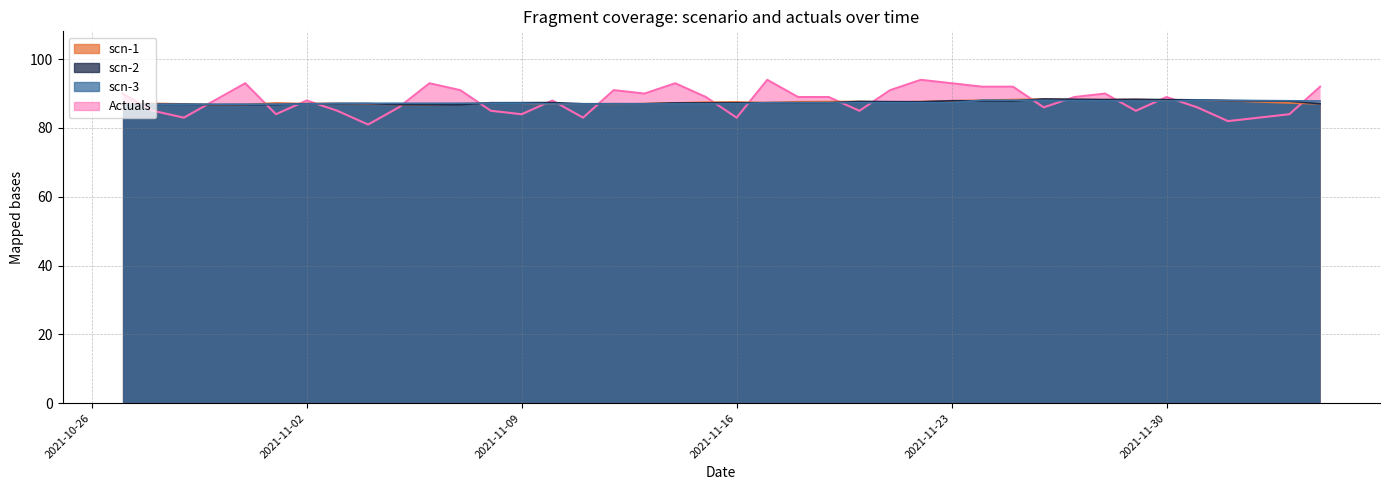

At 2021-10-31, list the series in order from smallest to largest.

scn-2, scn-1, scn-3, Actuals